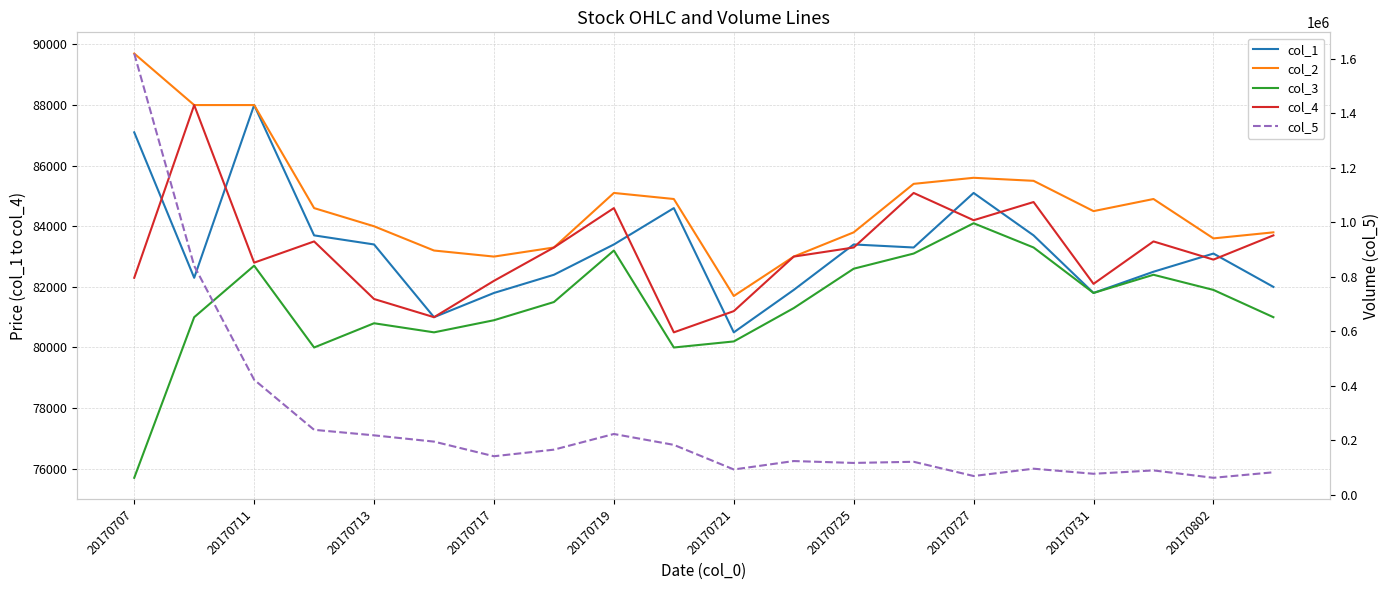

Which series has the largest total across all categories?

col_5